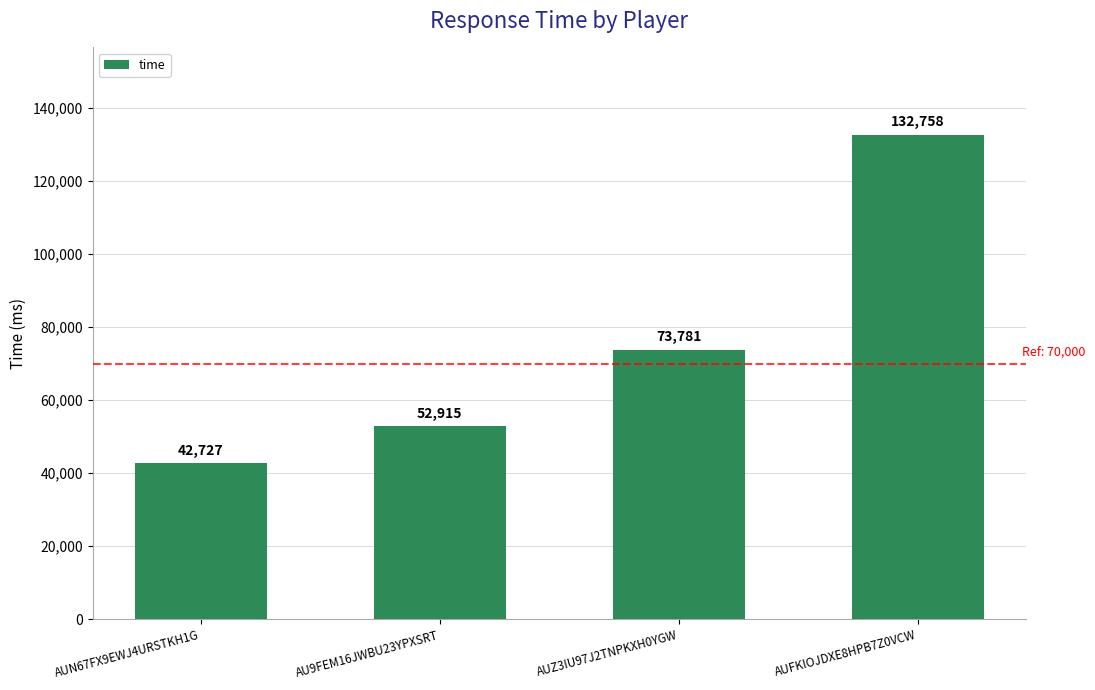

Reading right to left, extract all data points from this chart.

AUFKIOJDXE8HPB7Z0VCW=132758	AUZ3IU97J2TNPKXH0YGW=73781	AU9FEM16JWBU23YPXSRT=52915	AUN67FX9EWJ4URSTKH1G=42727